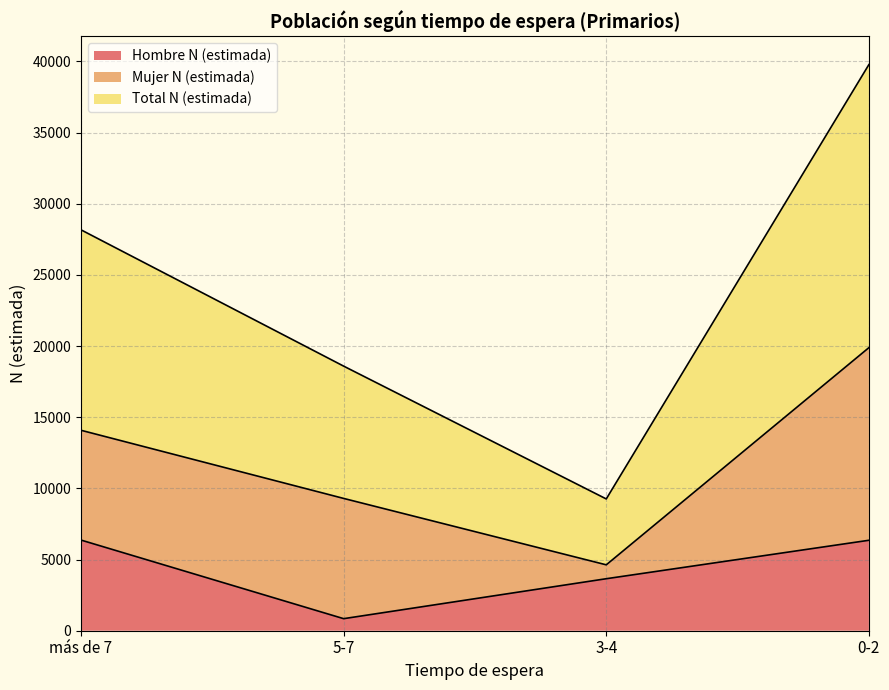

Which category has the lowest value in the Hombre N (estimada) series?

5-7